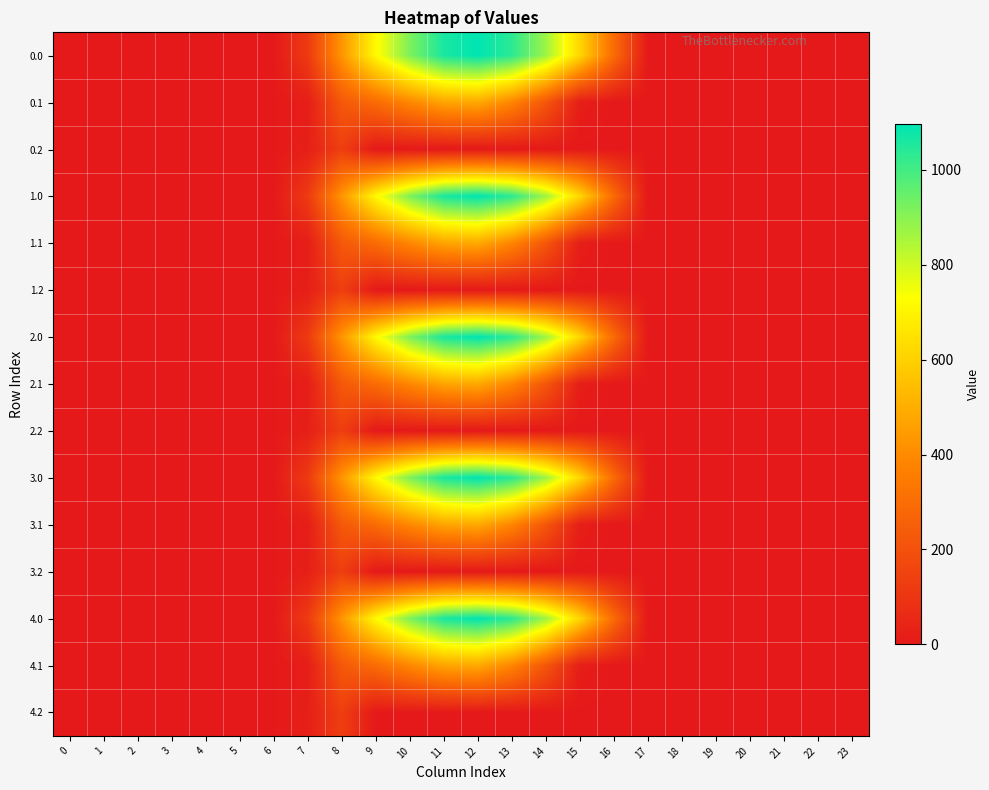

Between 9 and 12, which is larger?

12